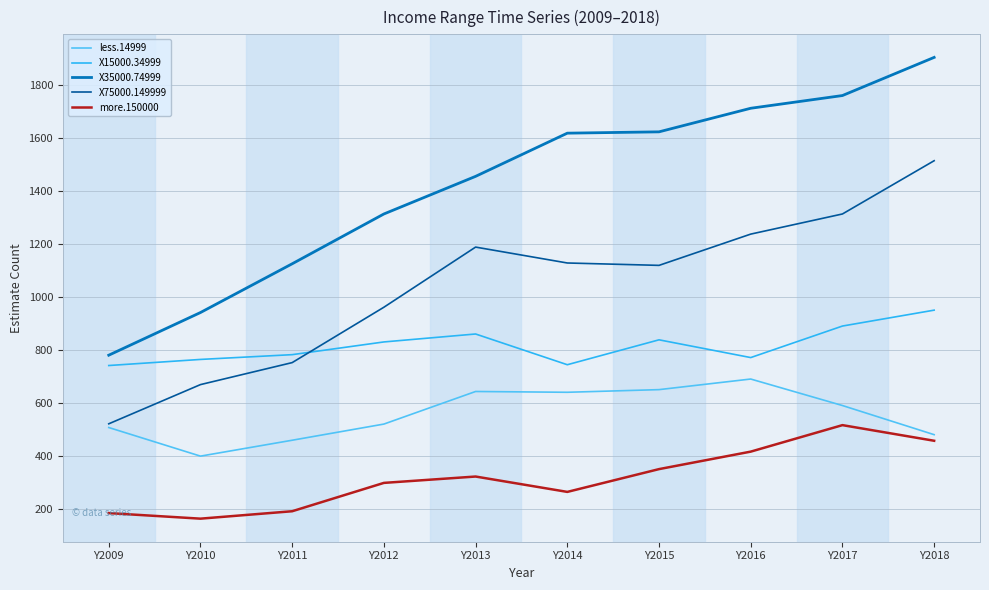

How many categories are shown in the chart?

10